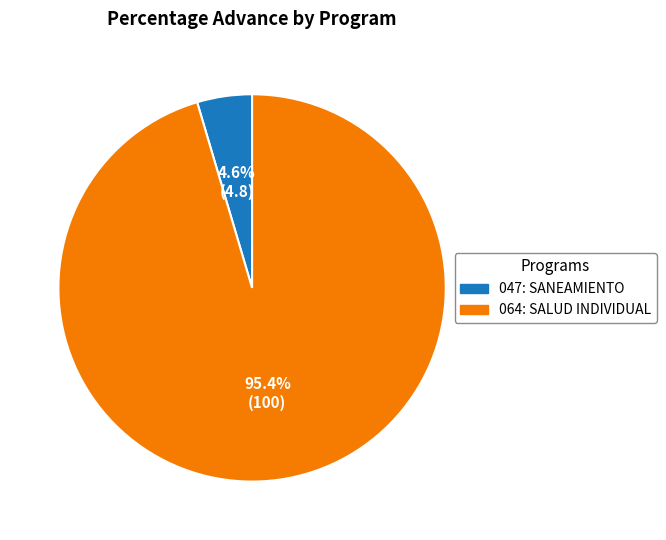

Which slice is the smallest?

047: SANEAMIENTO